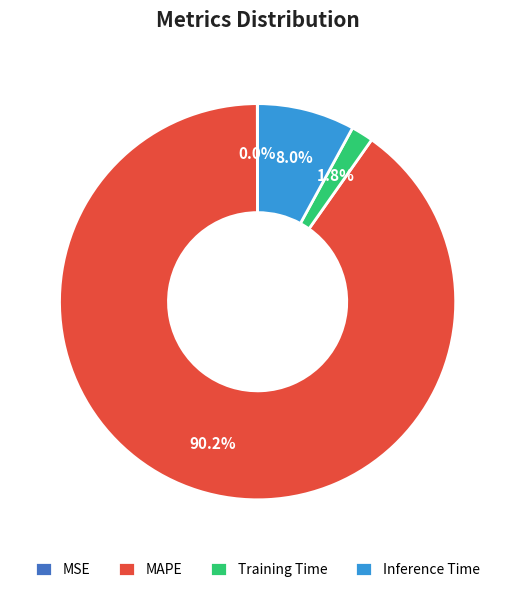

Is the sum of Inference Time and MAPE greater than half?

Yes